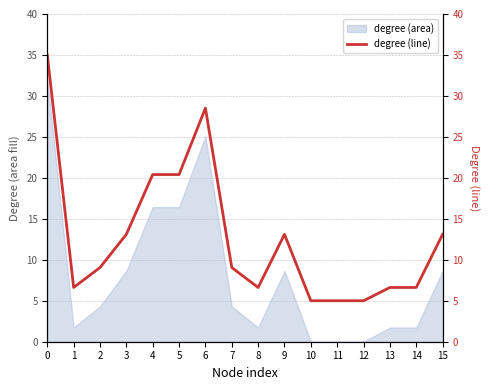

Which category has the lowest value across all series?

10